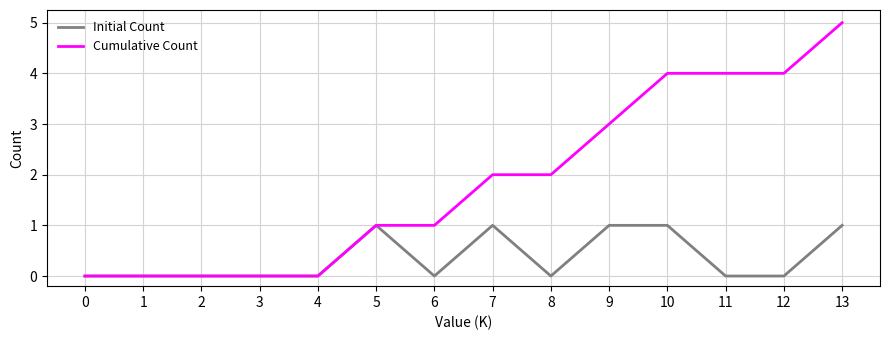

Is it true that Initial Count equals 2 at 13?

False